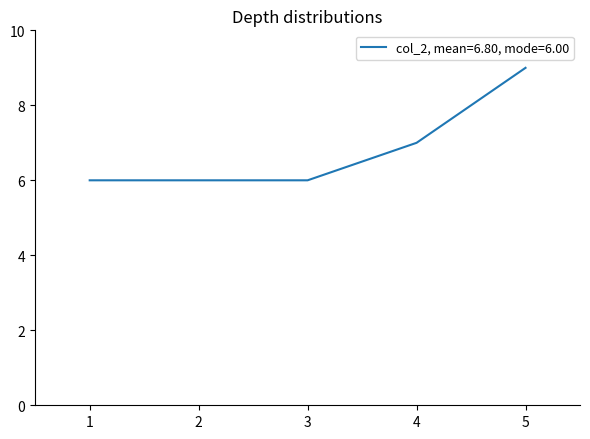

What is the approximate value at 2?

6